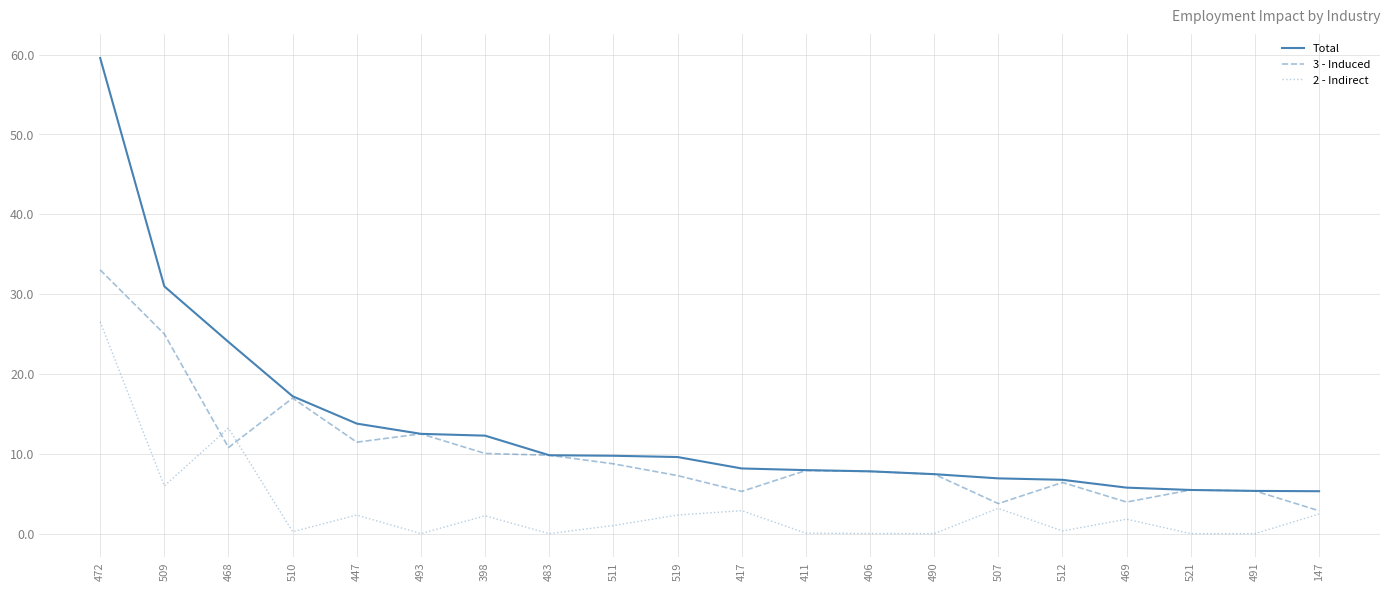

Which category has the highest value across all series?

472